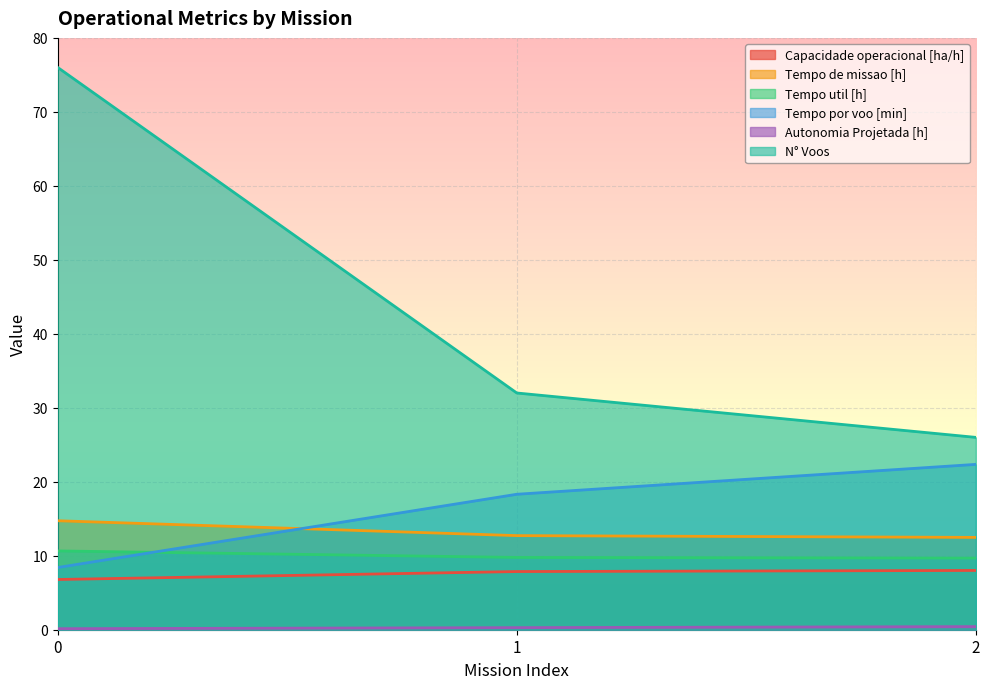

What is the sum of all Tempo de missao [h] values?

39.9